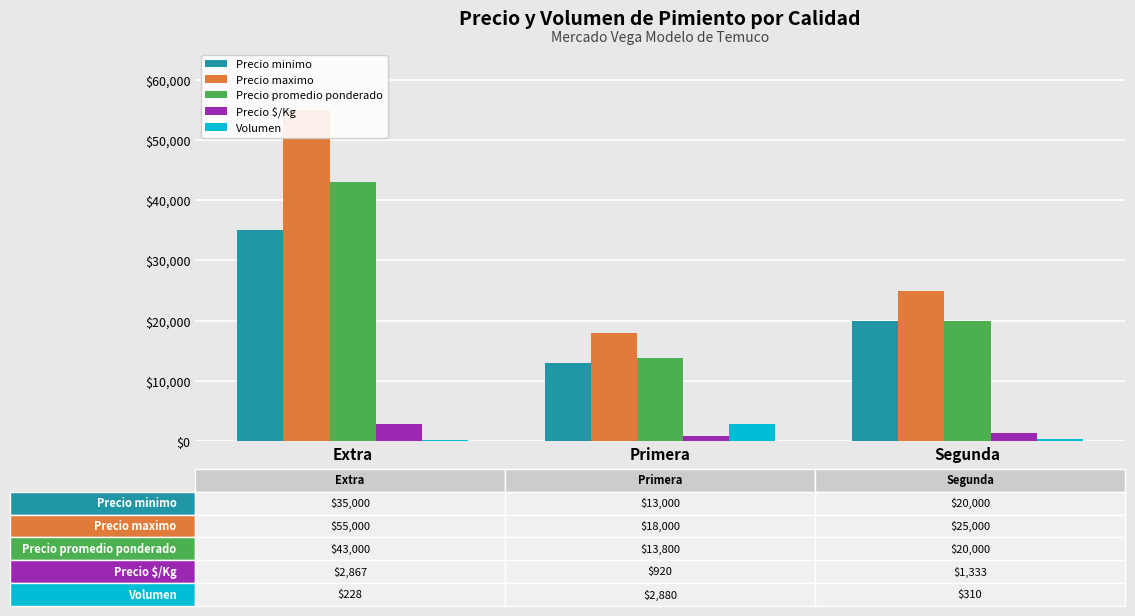

At how many categories does at least one series exceed 45435?

1